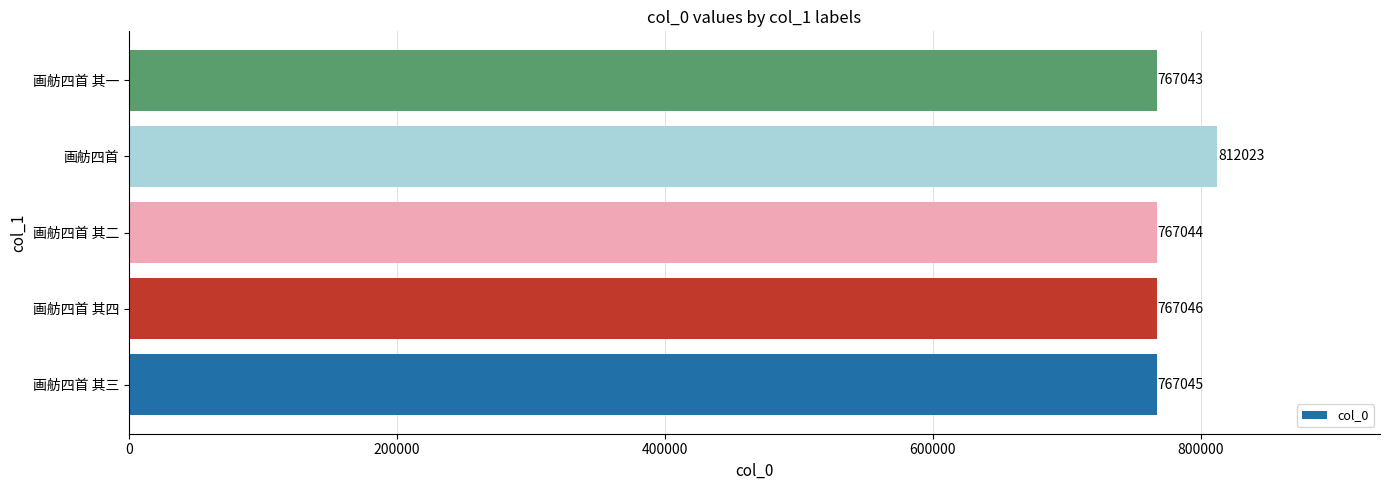

How many data points are less than 767045?

2